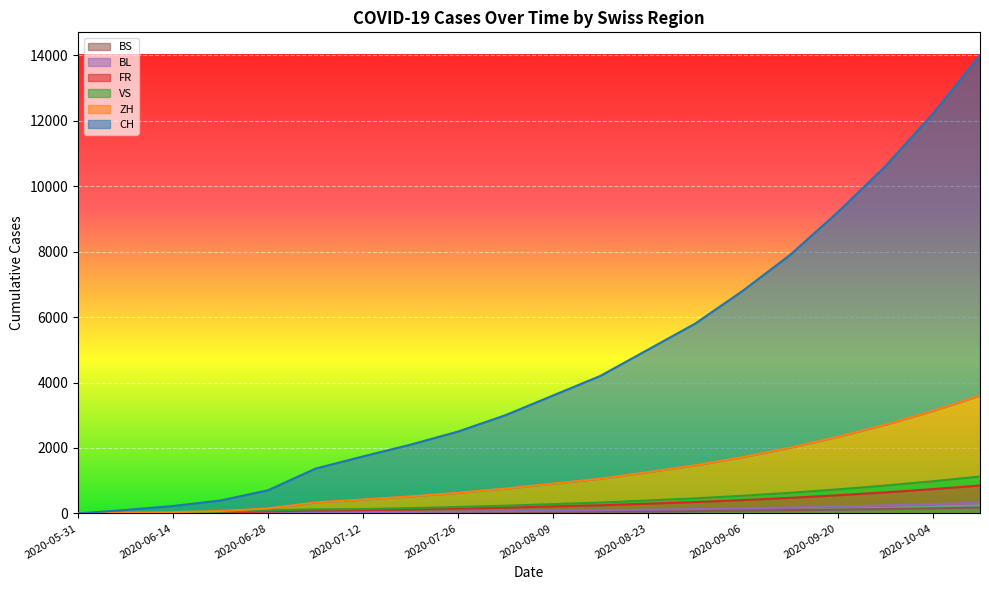

True or false: ZH has a value of 354 at 2020-07-26.

False